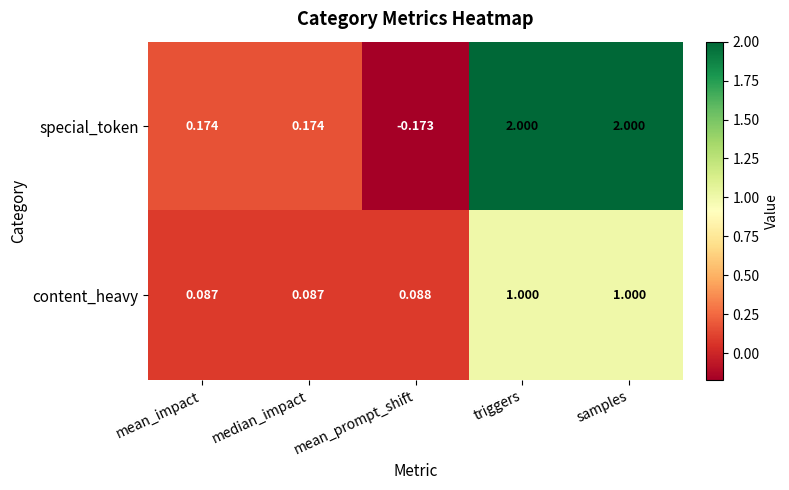

Which category has the lowest value across all series?

mean_prompt_shift